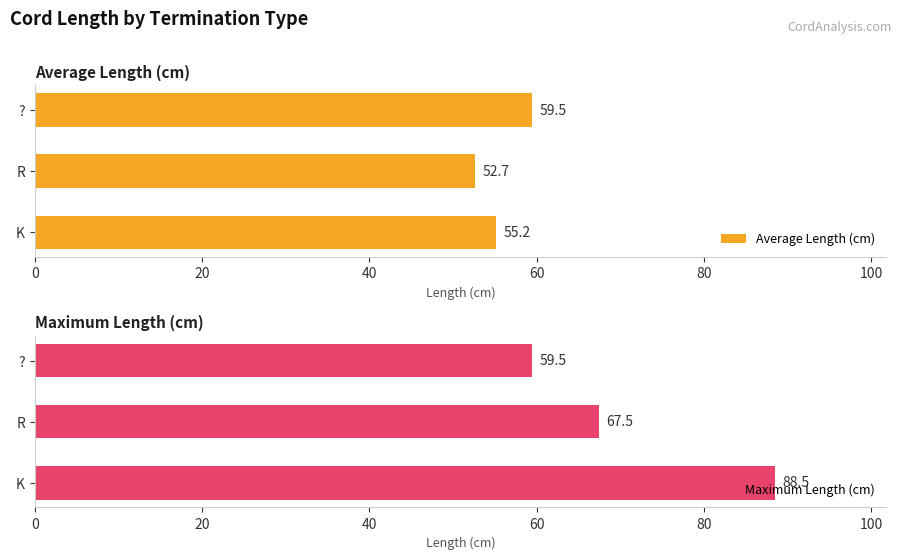

How many values in the Maximum Length (cm) series exceed 67?

2